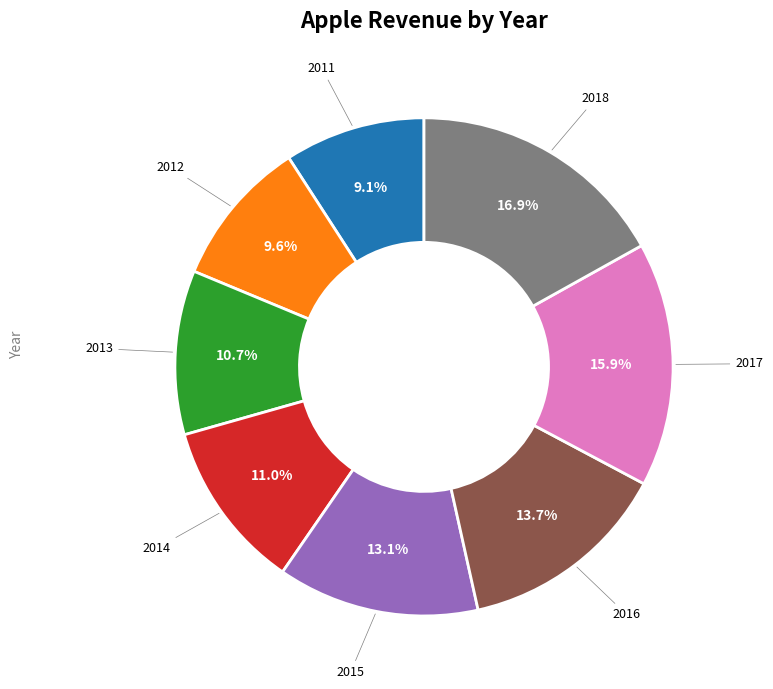

Is there any slice that represents more than half of the pie?

No